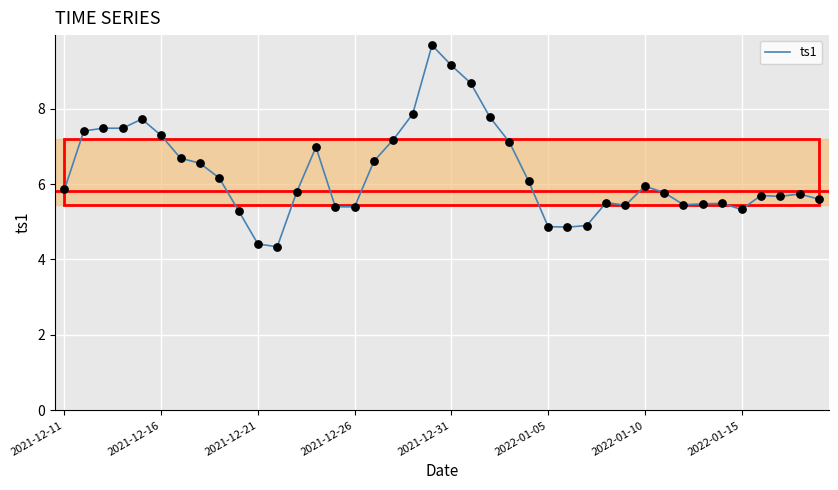

What is the difference between the maximum and minimum values?

5.3